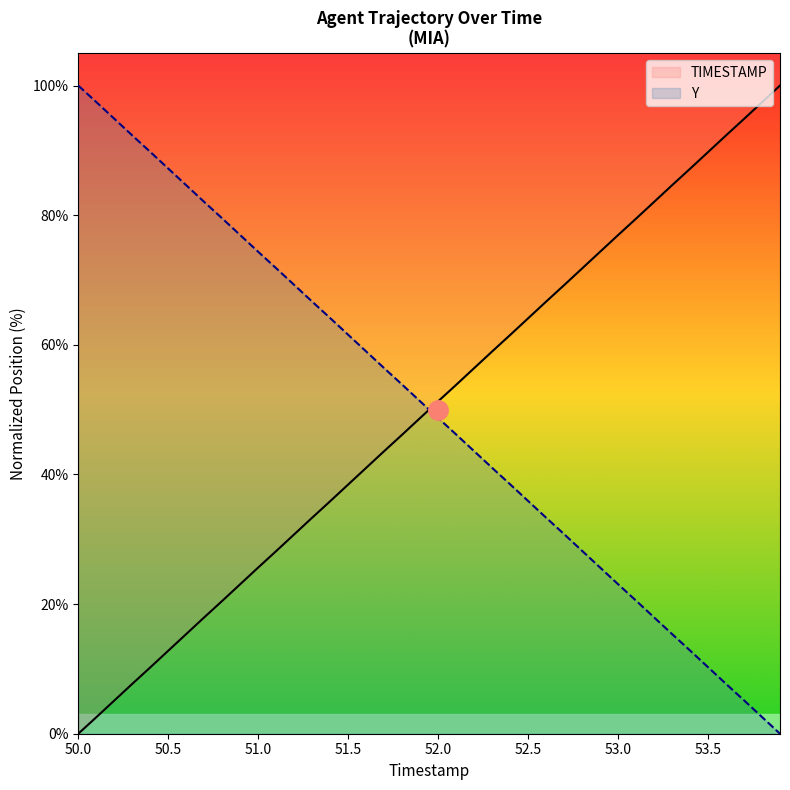

Which series has the largest total across all categories?

Y